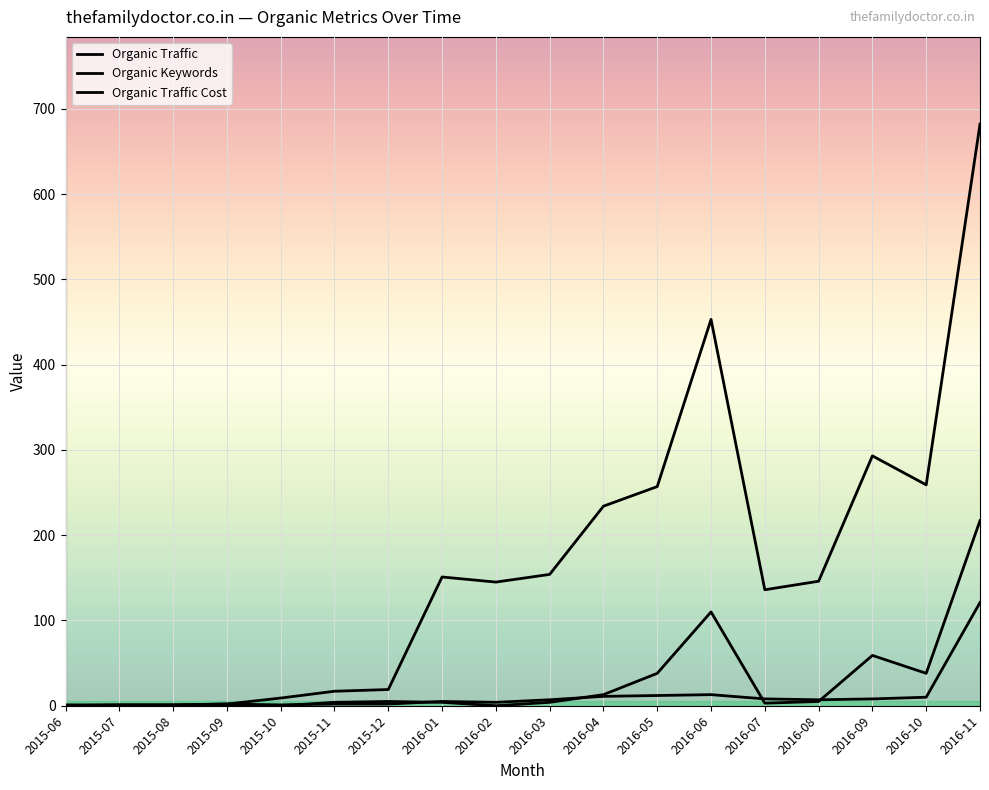

Where is the first local maximum for Organic Traffic?

2016-01